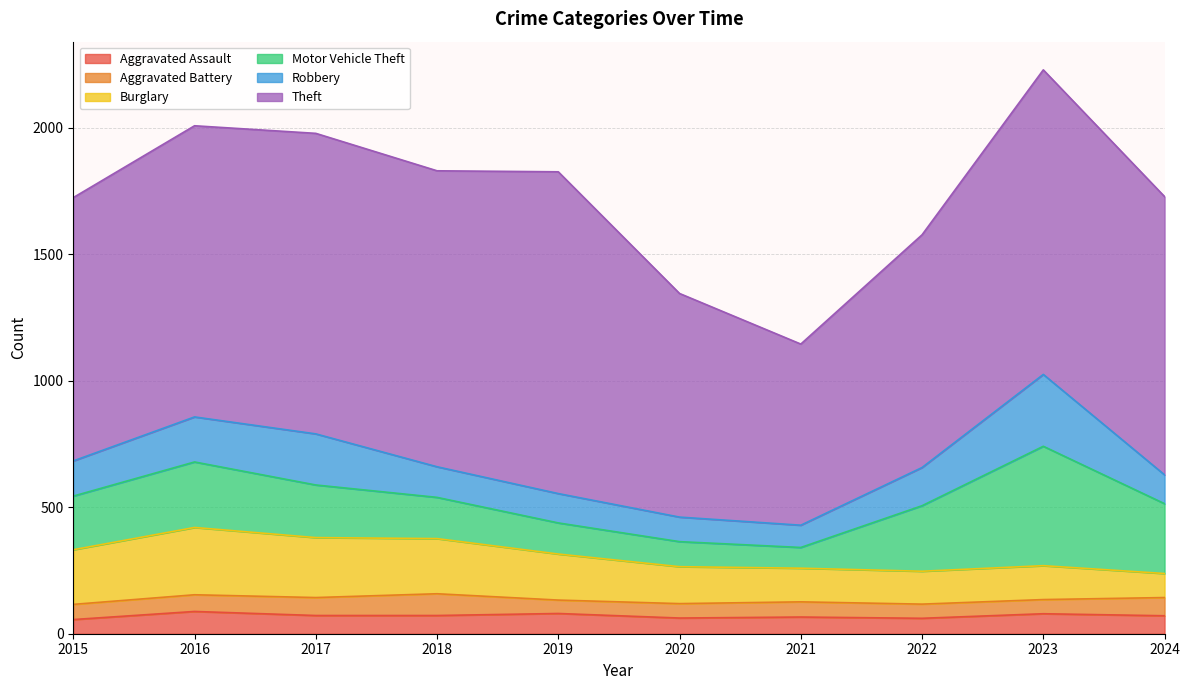

Does the chart display data point markers on the line(s)?

No